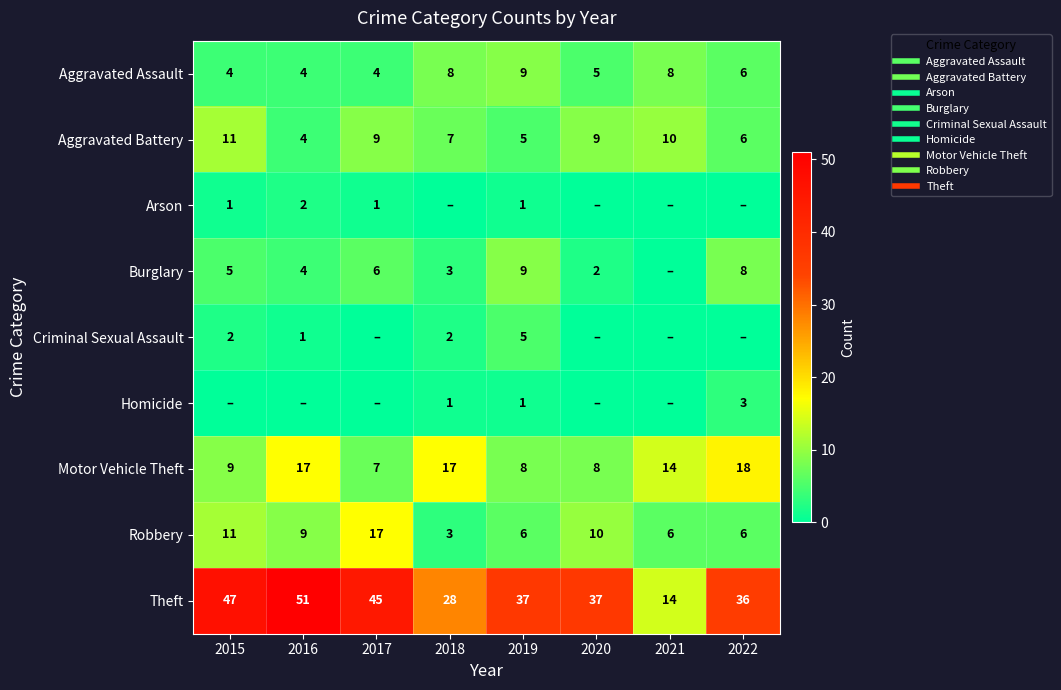

True or false: Criminal Sexual Assault has a value of -2 at 2021.

False